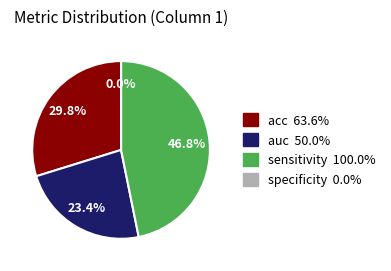

Combined, what portion of the pie is auc and specificity?

23.4%